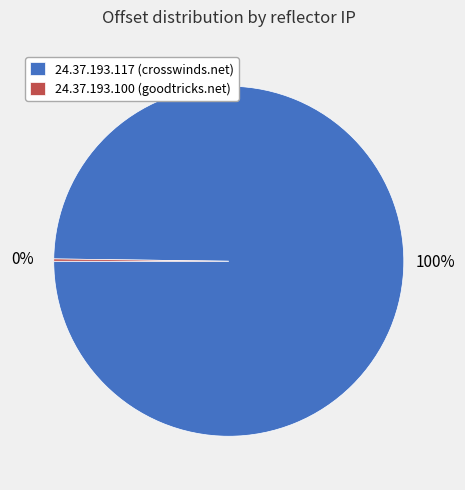

To the nearest percent, what percentage of the pie is 24.37.193.117 (crosswinds.net)?

100%